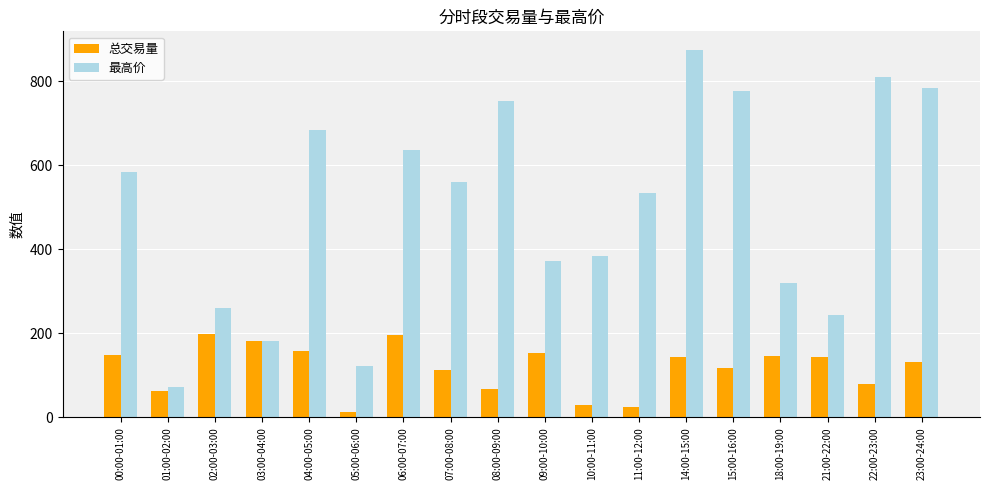

Between 11:00-12:00 and 21:00-22:00, which series saw the biggest shift?

最高价